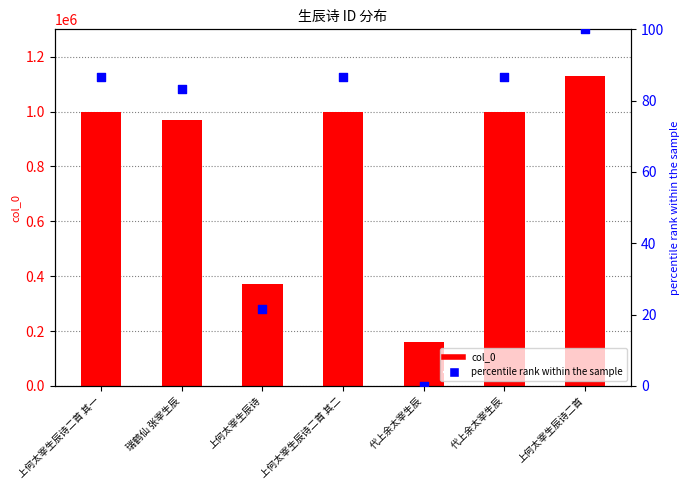

What are all the series names shown in the legend?

col_0, percentile rank within the sample